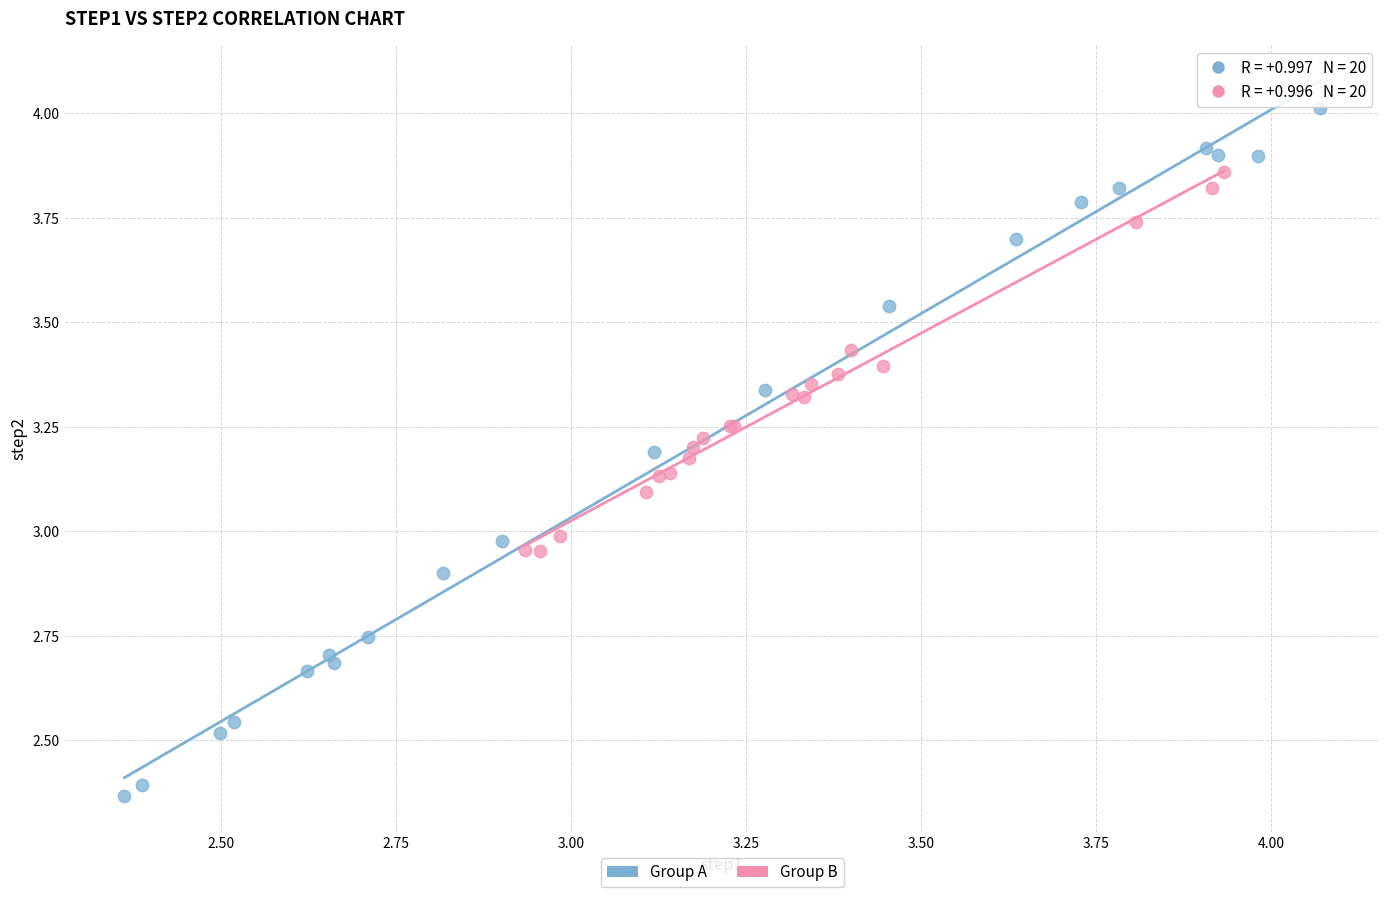

Which series contains the lowest Y value?

Group A